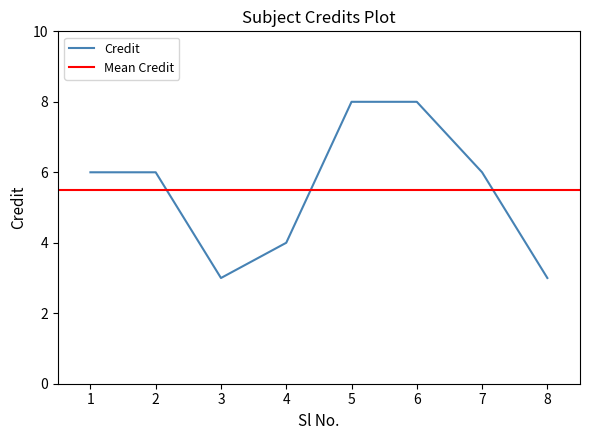

Reading left to right, what are all the values shown in this chart?

1=6	2=6	3=3	4=4	5=8	6=8	7=6	8=3